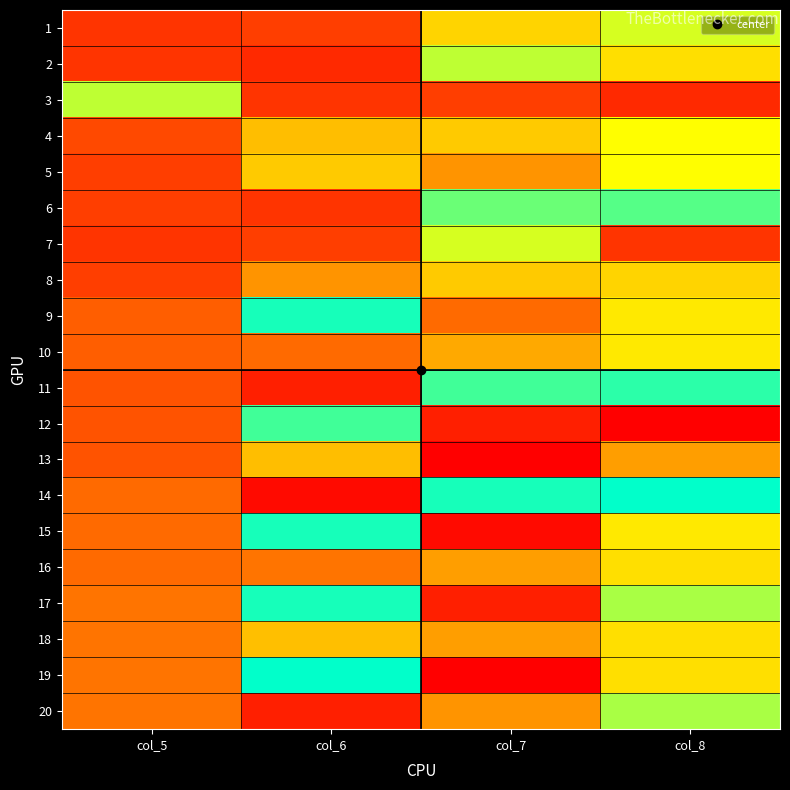

Which has a higher value, col_7 or col_6?

col_6